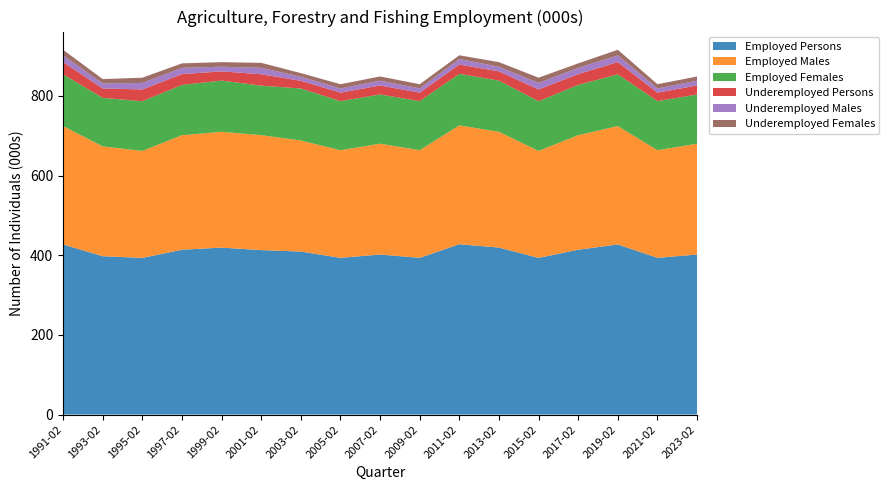

Reading left to right, extract all data points from this chart.

Employed Persons: 1991-02=427.0	1993-02=397.5	1995-02=393.3	1997-02=413.8	1999-02=419.2	2001-02=412.8	2003-02=409.3	2005-02=393.4	2007-02=401.8	2009-02=393.4	2011-02=427.7	2013-02=419.2	2015-02=393.3	2017-02=413.8	2019-02=427.0	2021-02=393.4	2023-02=401.8
Employed Males: 1991-02=297.2	1993-02=275.6	1995-02=268.6	1997-02=287.5	1999-02=290.6	2001-02=288.7	2003-02=278.7	2005-02=270.2	2007-02=278.2	2009-02=270.2	2011-02=298.3	2013-02=290.6	2015-02=268.6	2017-02=287.5	2019-02=297.2	2021-02=270.2	2023-02=278.2
Employed Females: 1991-02=129.8	1993-02=121.9	1995-02=124.7	1997-02=126.2	1999-02=128.6	2001-02=124.2	2003-02=130.6	2005-02=123.2	2007-02=123.6	2009-02=123.2	2011-02=129.4	2013-02=128.6	2015-02=124.7	2017-02=126.2	2019-02=129.8	2021-02=123.2	2023-02=123.6
Underemployed Persons: 1991-02=30.8	1993-02=23.5	1995-02=29.5	1997-02=27.1	1999-02=23.1	2001-02=28.7	2003-02=19.3	2005-02=21.2	2007-02=22.6	2009-02=21.2	2011-02=23.3	2013-02=23.1	2015-02=29.5	2017-02=27.1	2019-02=30.8	2021-02=21.2	2023-02=22.6
Underemployed Males: 1991-02=17.0	1993-02=12.8	1995-02=16.4	1997-02=15.7	1999-02=11.7	2001-02=16.2	2003-02=10.1	2005-02=10.6	2007-02=12.0	2009-02=10.6	2011-02=13.8	2013-02=11.7	2015-02=16.4	2017-02=15.7	2019-02=17.0	2021-02=10.6	2023-02=12.0
Underemployed Females: 1991-02=13.8	1993-02=10.7	1995-02=13.1	1997-02=11.3	1999-02=11.5	2001-02=12.4	2003-02=9.2	2005-02=10.6	2007-02=10.6	2009-02=10.6	2011-02=9.5	2013-02=11.5	2015-02=13.1	2017-02=11.3	2019-02=13.8	2021-02=10.6	2023-02=10.6